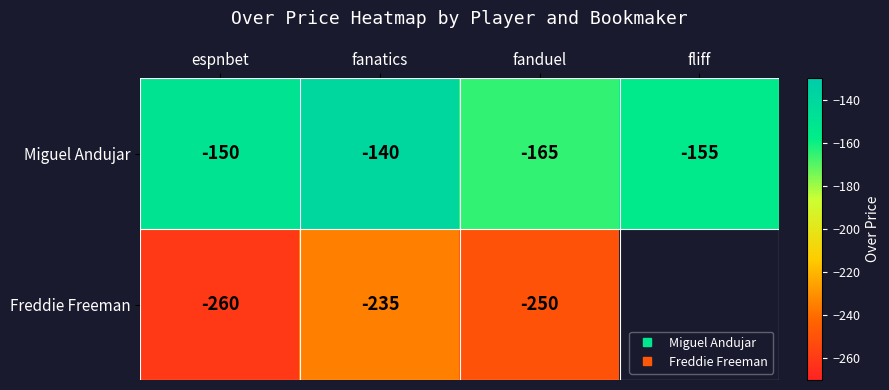

Which series has the largest total across all categories?

Miguel Andujar